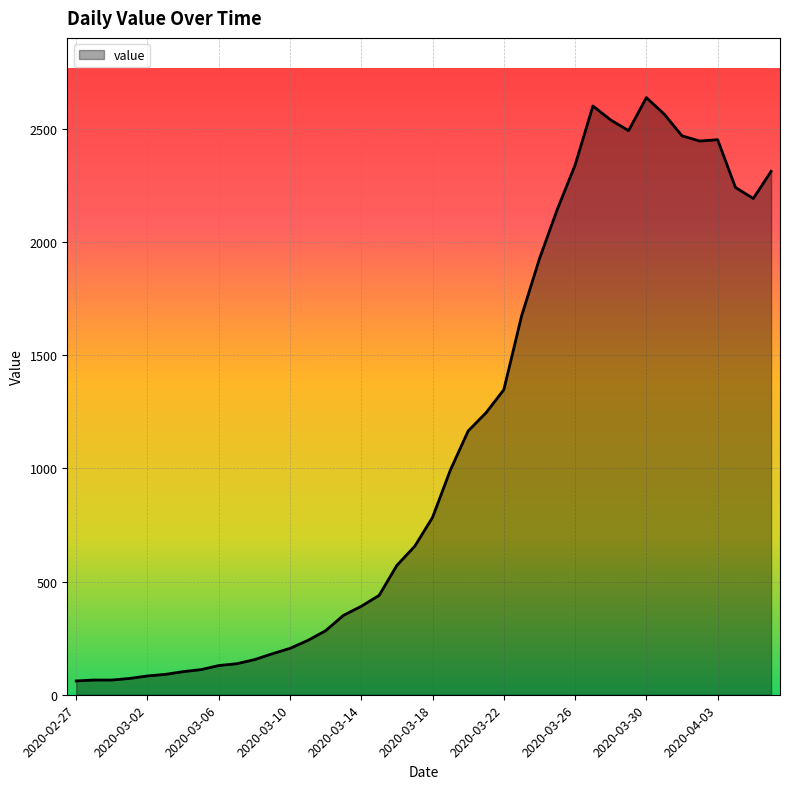

What is the difference between the second highest and minimum values?

2541